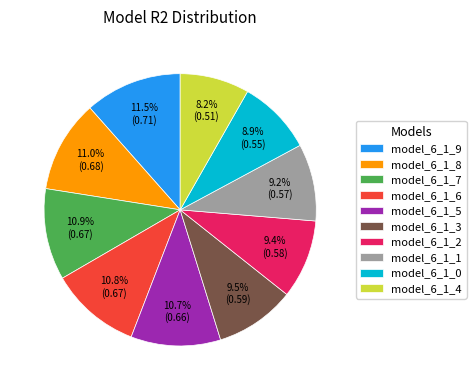

To the nearest percent, what is the difference between the model_6_1_3 and model_6_1_5 slice percentages?

1%